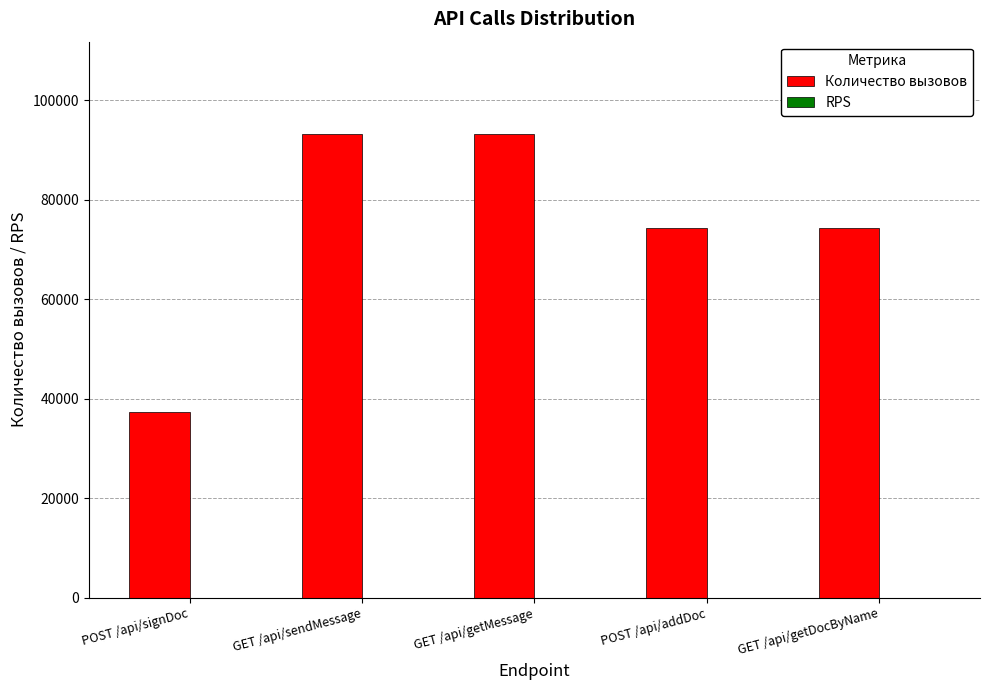

How many groups of bars are there?

5